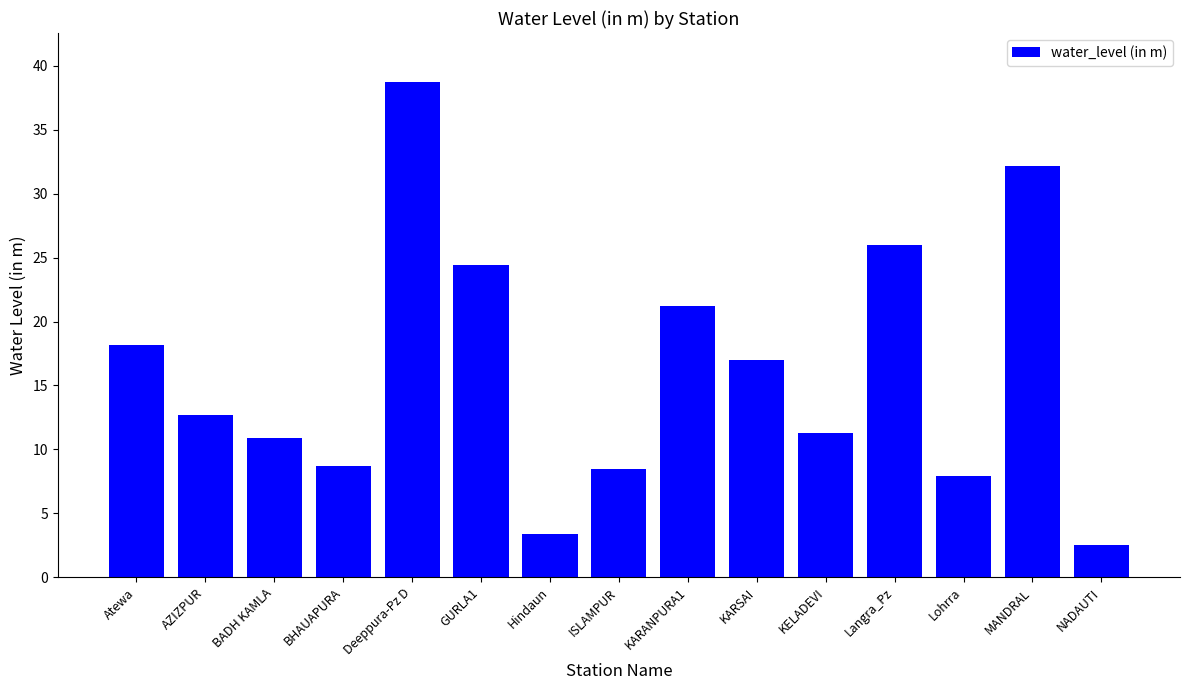

The value at NADAUTI is 0.6. True or false?

False